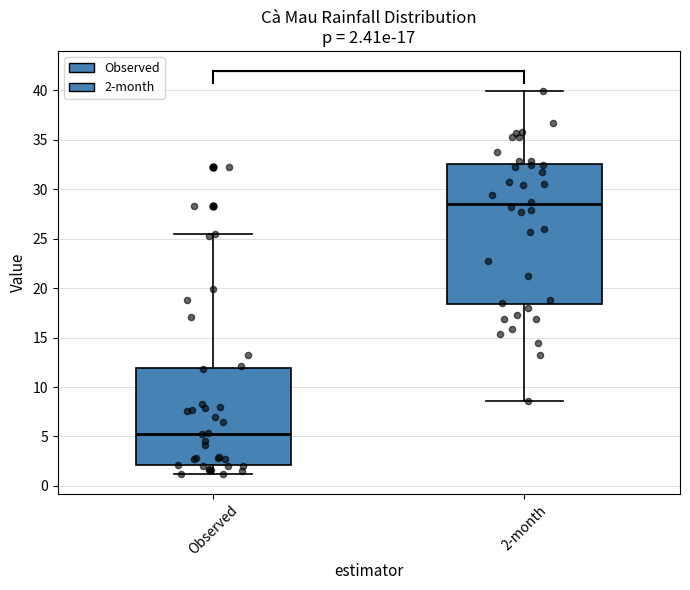

Which box is the tallest, from its lower edge to its upper edge?

2-month